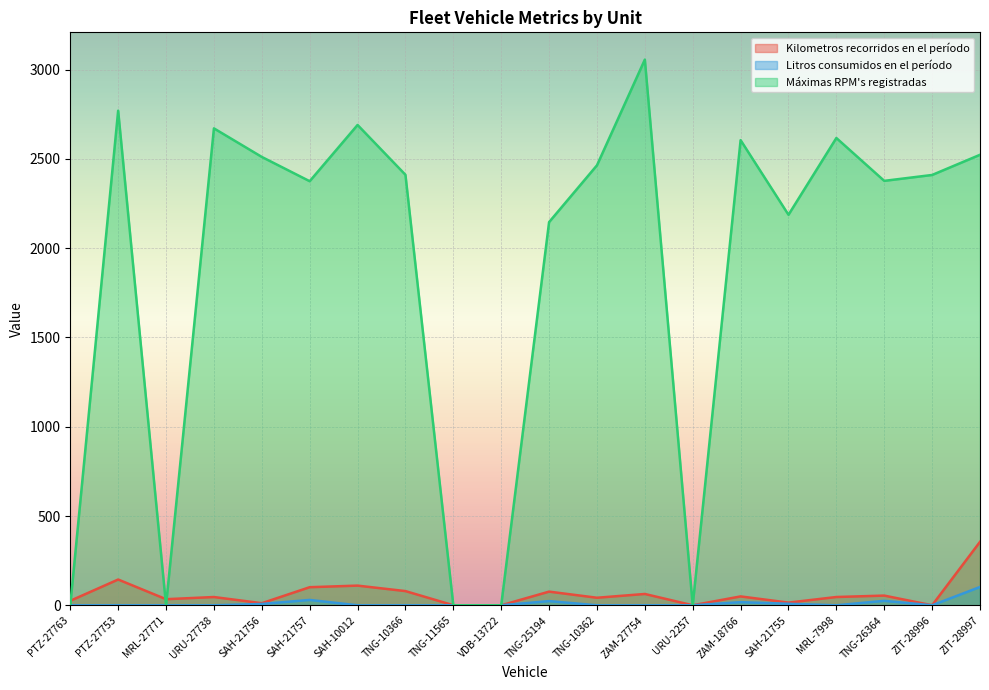

What value does the Kilometros recorridos en el período series have at TNG-10362?

42.3